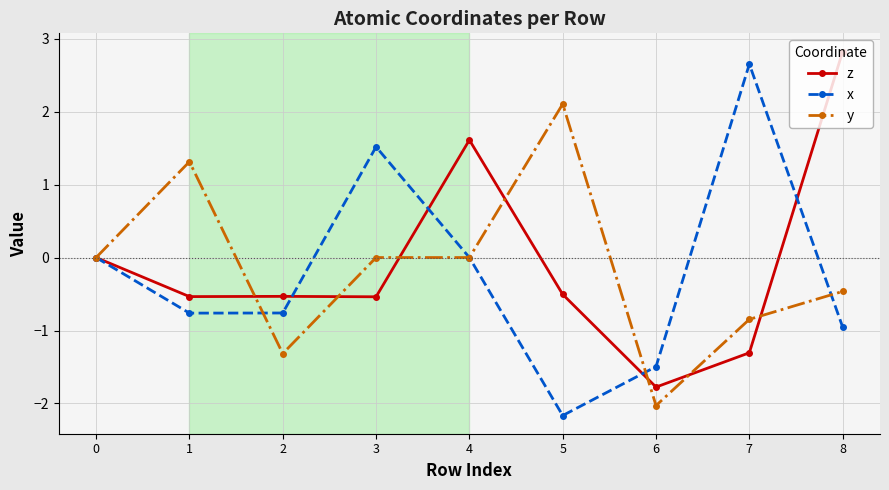

How many categories are shown in the chart?

9